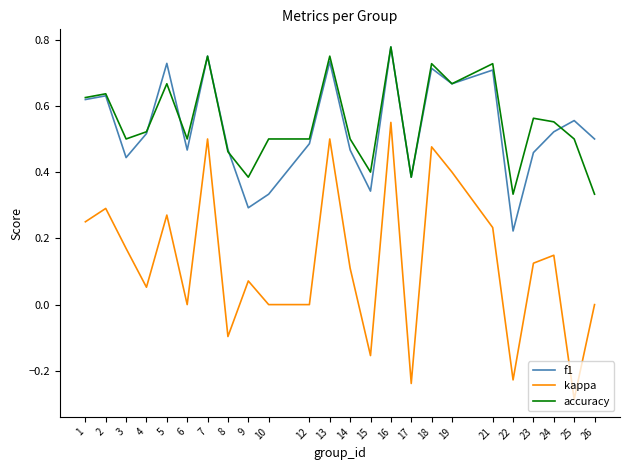

Is the value of kappa at 18 greater than the value of f1 at 3?

Yes